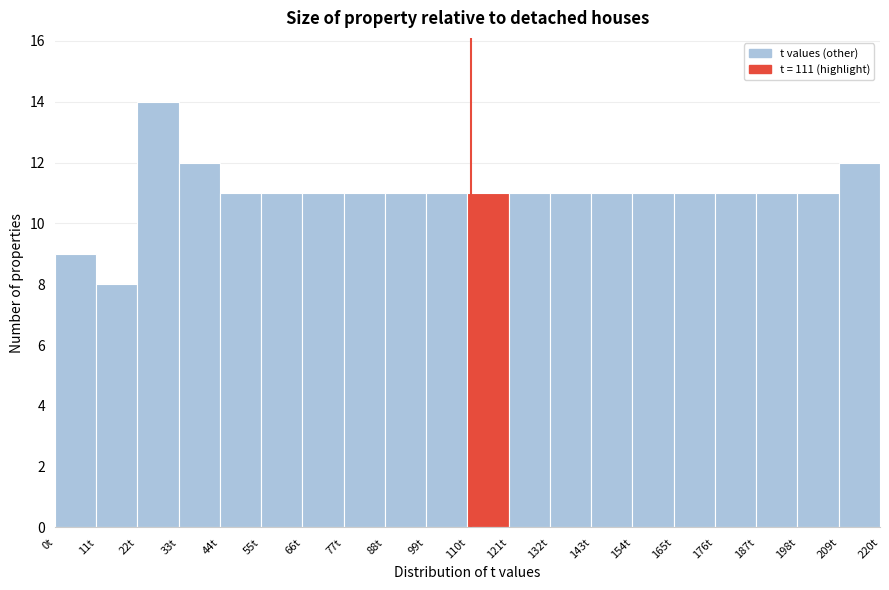

Which range on the x-axis has the tallest bar?

22 to 33